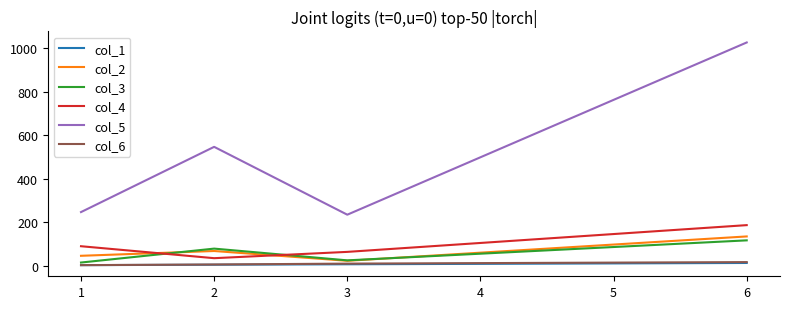

What are all the series names shown in the legend?

col_1, col_2, col_3, col_4, col_5, col_6